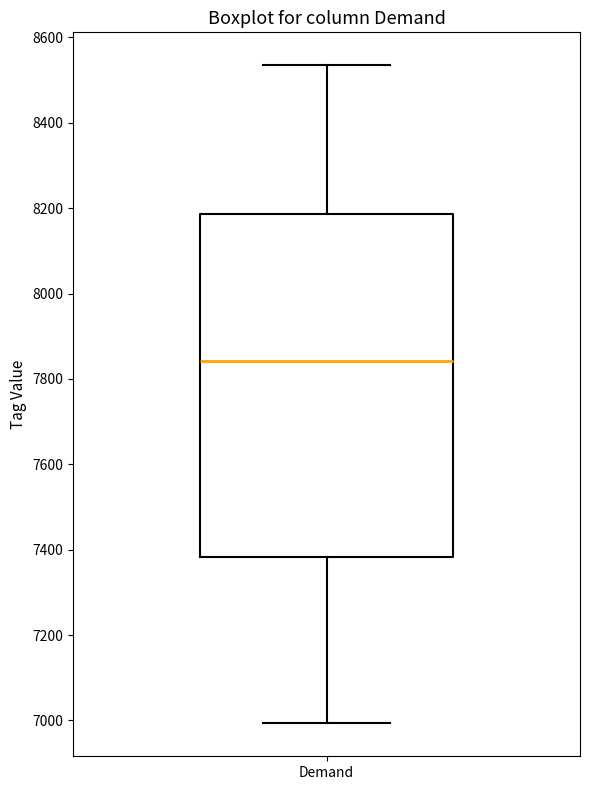

Transcribe this box plot: give where the median line is, the range the box spans, and where the two whiskers end, as read against the y-axis. The values are not printed on the chart, so give them approximately, as read against the axis.

median 7840, box 7380 to 8180, whiskers 7000 to 8540